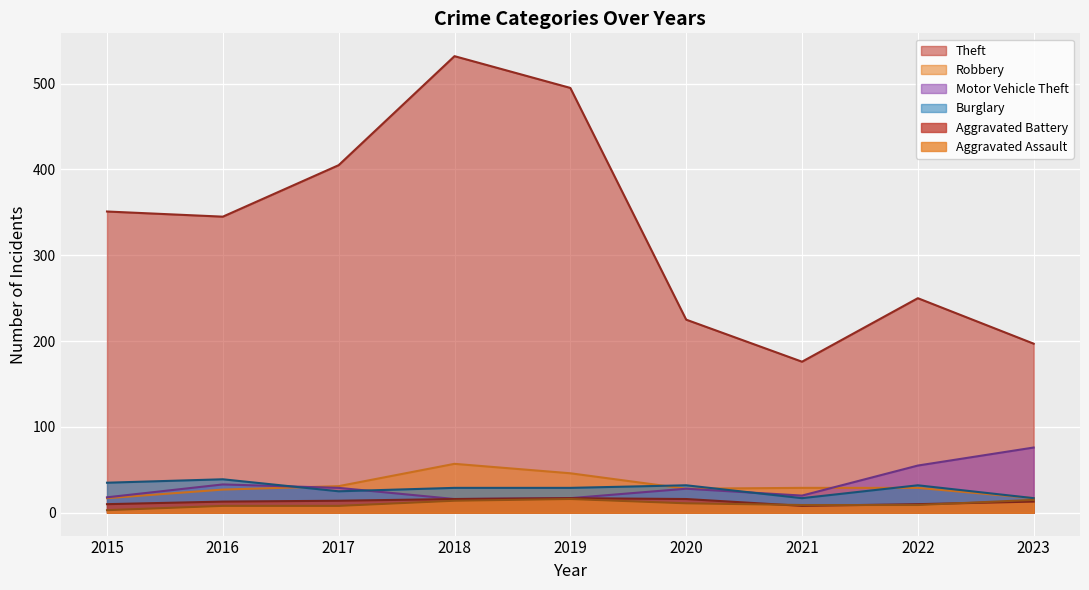

True or false: Robbery has a value of 46 at 2021.

False